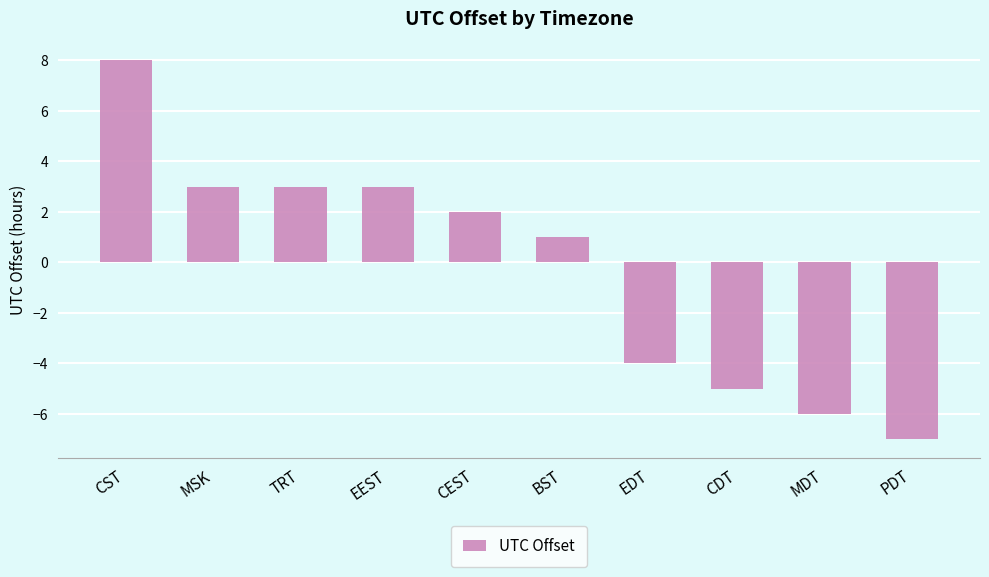

Are the bars grouped side by side (vs. stacked)?

No